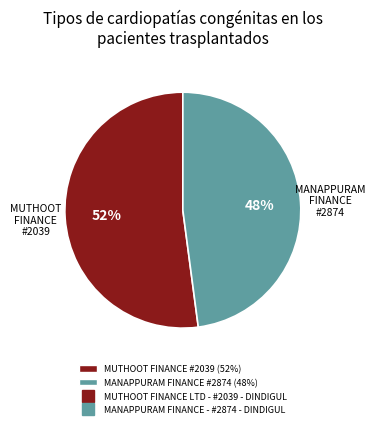

To the nearest percent, what is the average slice percentage?

50%